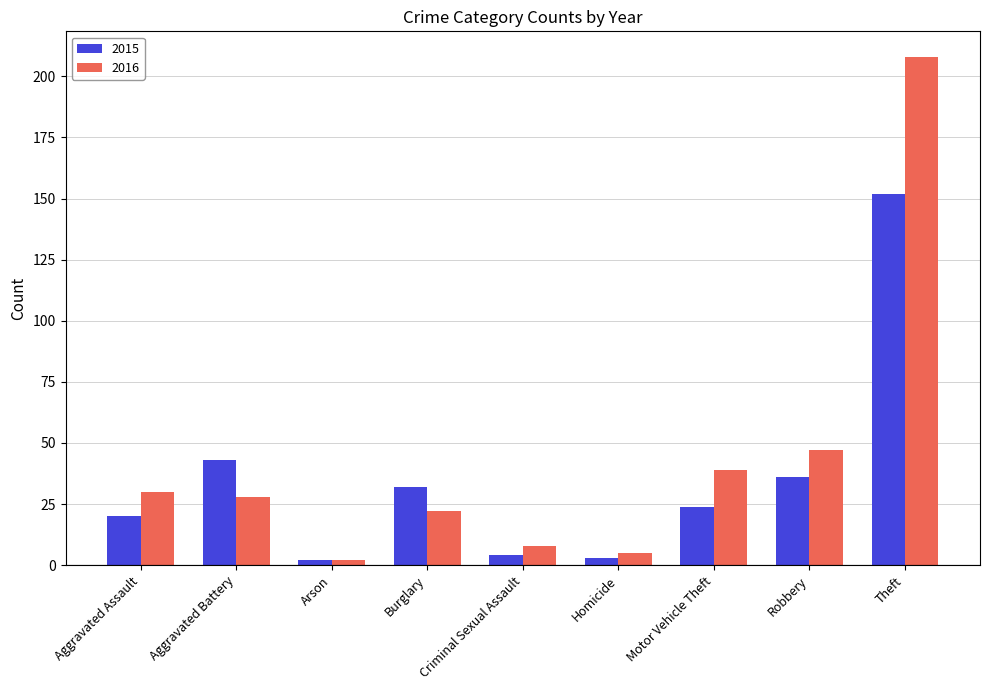

What is the lowest value of the 2016 series?

2